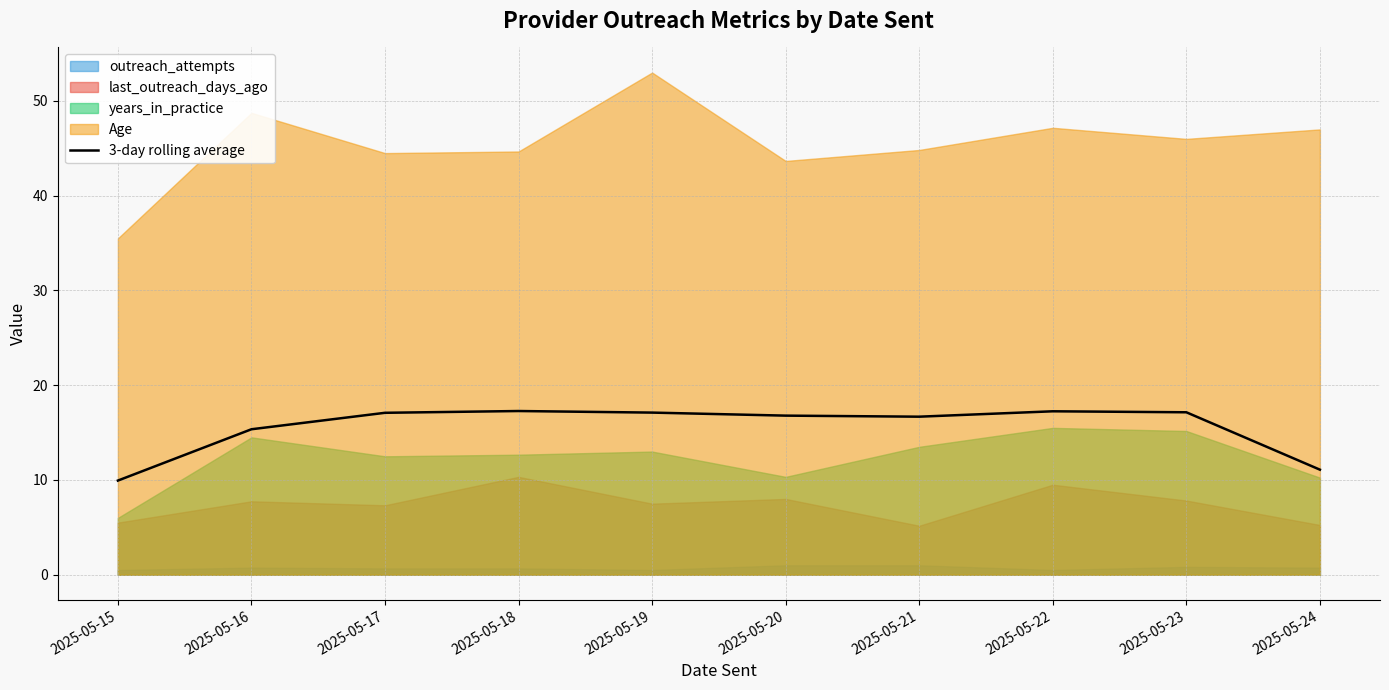

The value of 3-day rolling average at 2025-05-21 is 4.3. True or false?

False